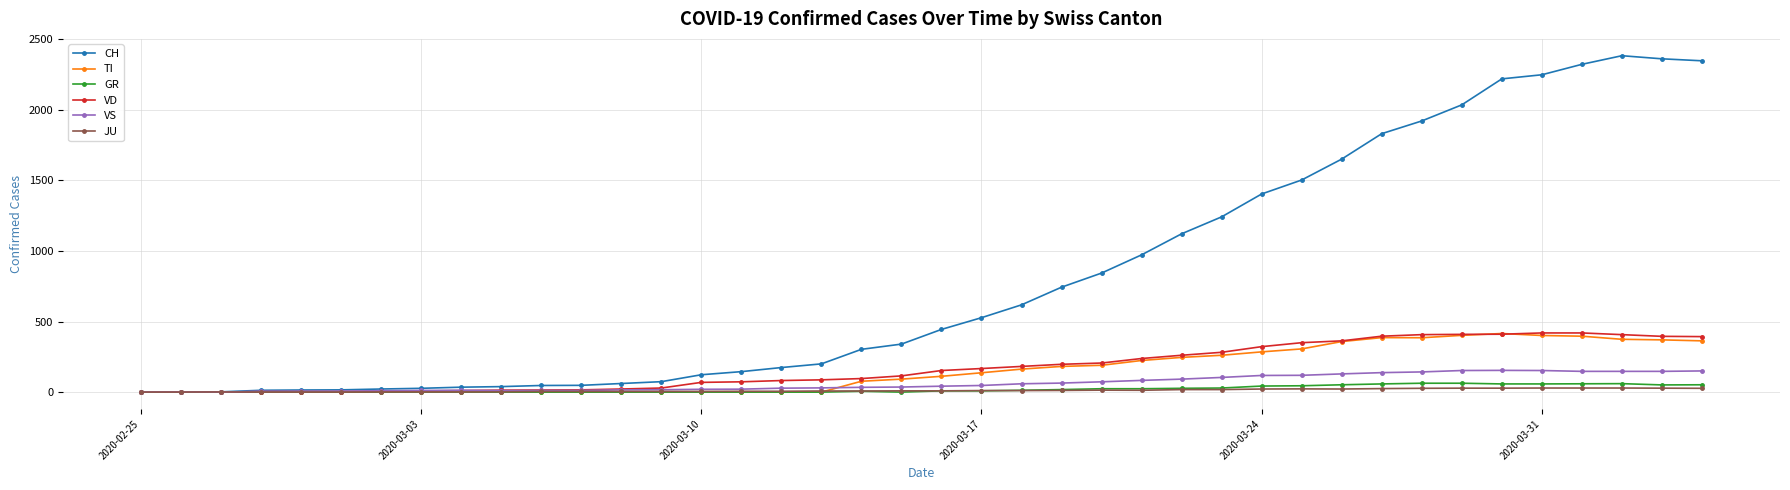

How many lines are shown in the chart?

6